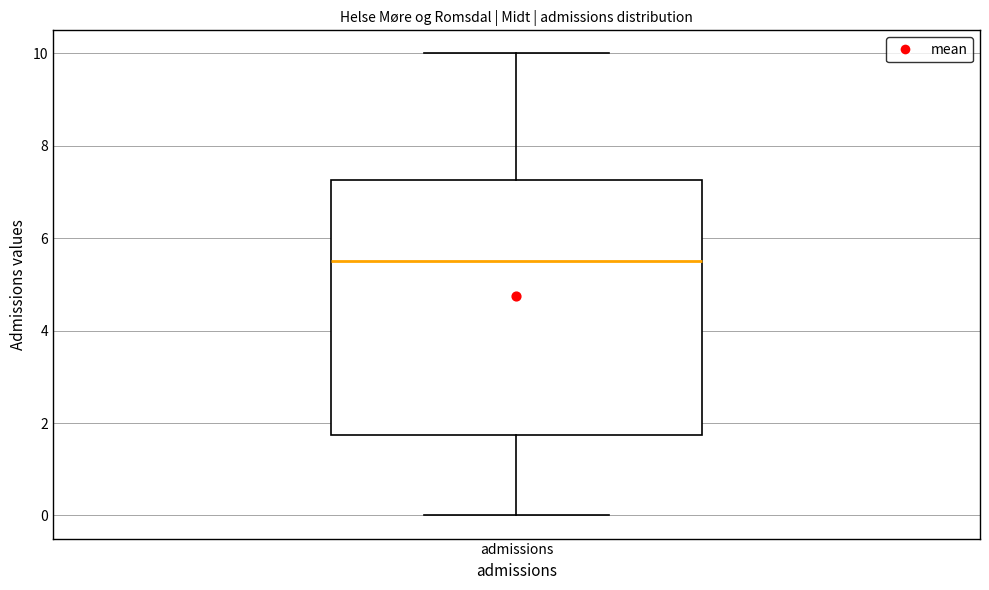

Transcribe this box plot: give where the median line is, the range the box spans, and where the two whiskers end, as read against the y-axis. The values are not printed on the chart, so give them approximately, as read against the axis.

median 5.6, box 1.8 to 7.2, whiskers 0.0 to 10.0